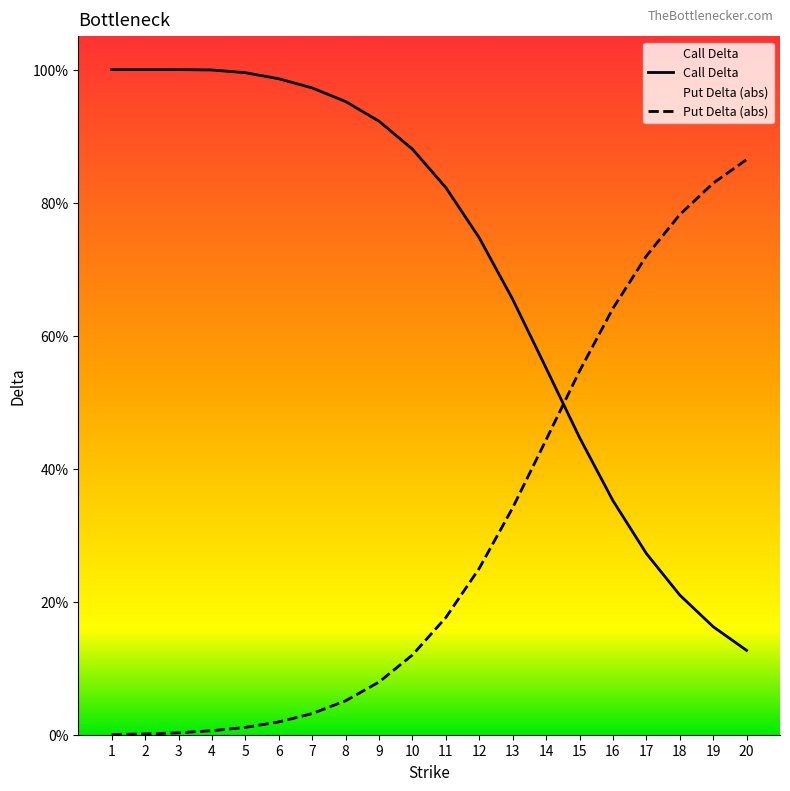

How many data points does each series have?

20